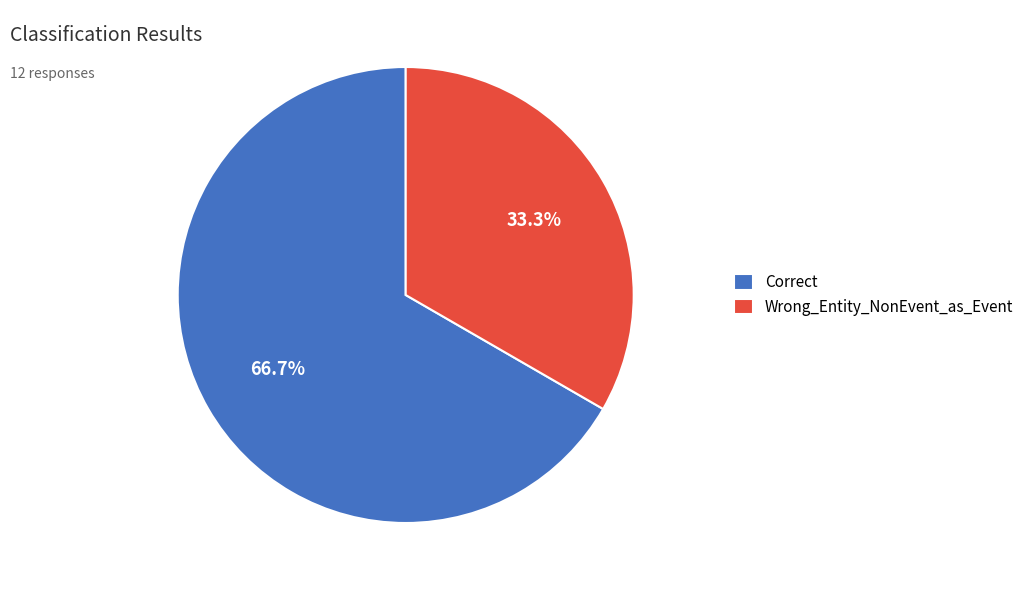

Which slice represents more than half of the pie?

Correct